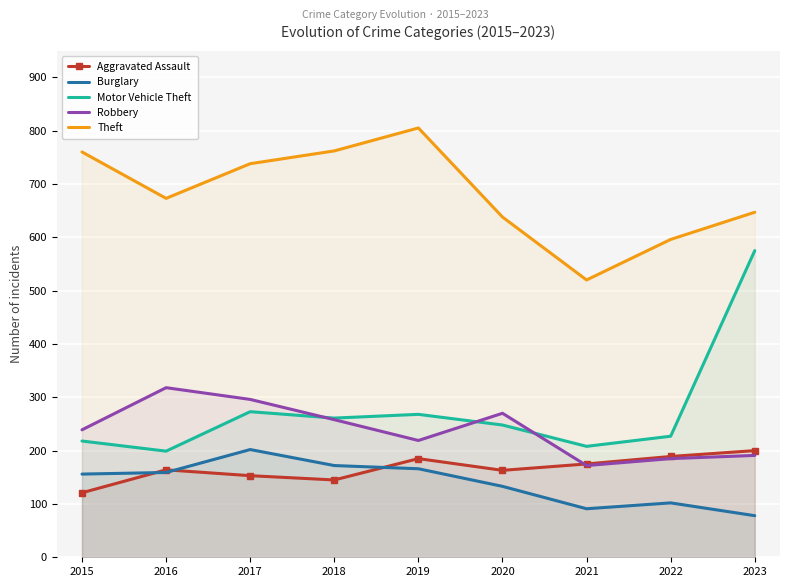

What is the difference between the maximum and minimum values in the Motor Vehicle Theft series?

376